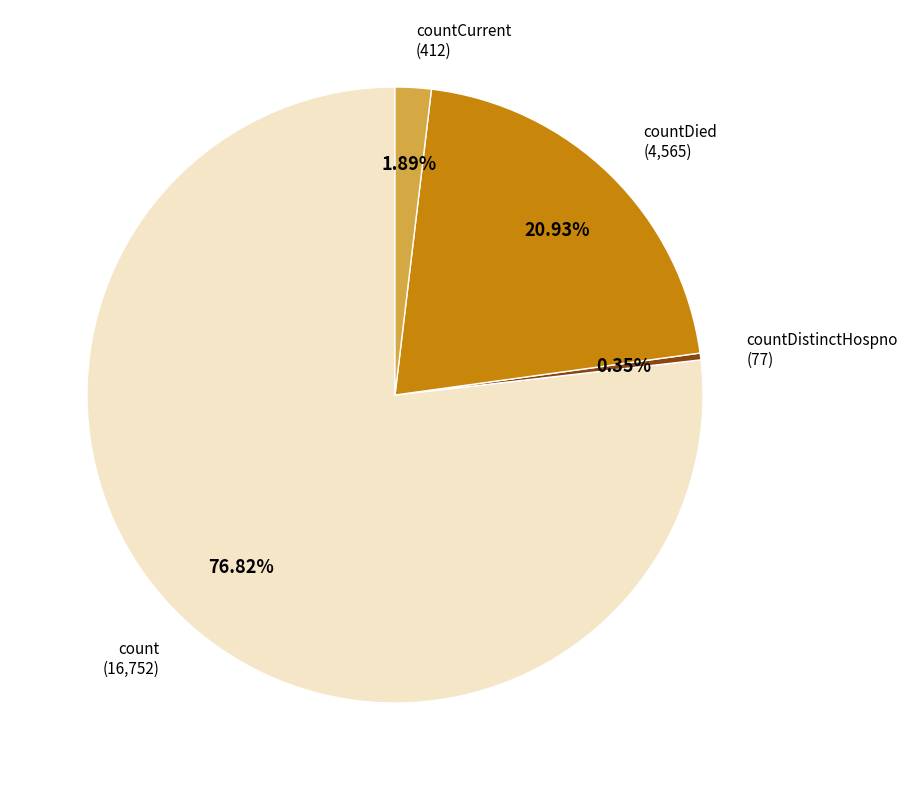

Is there any slice that represents more than half of the pie?

Yes